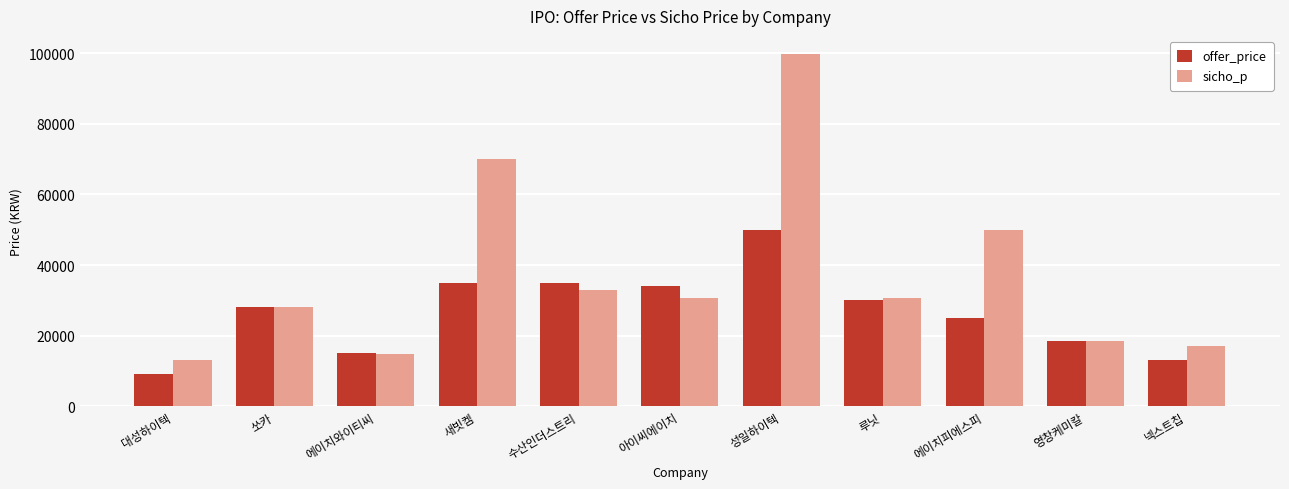

The offer_price series shows 13000 at 넥스트칩. True or false?

True